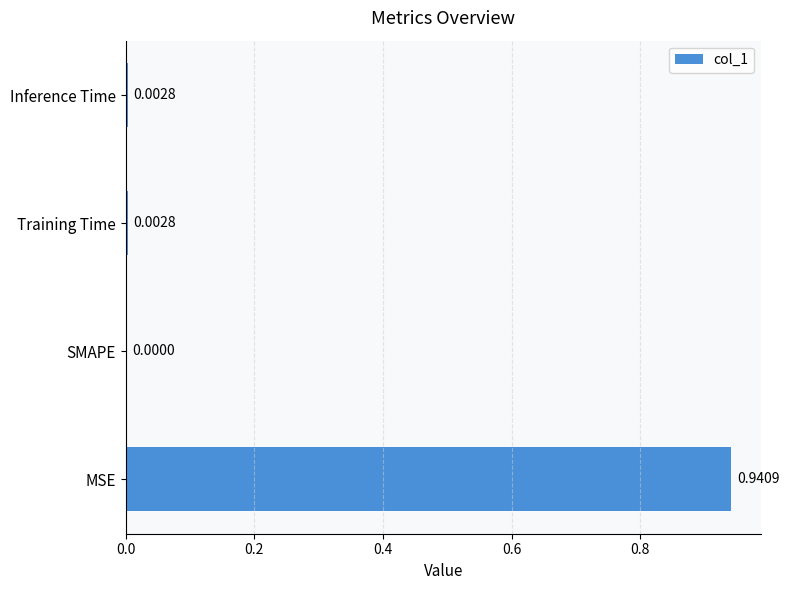

Which label corresponds to the largest value in the chart?

MSE